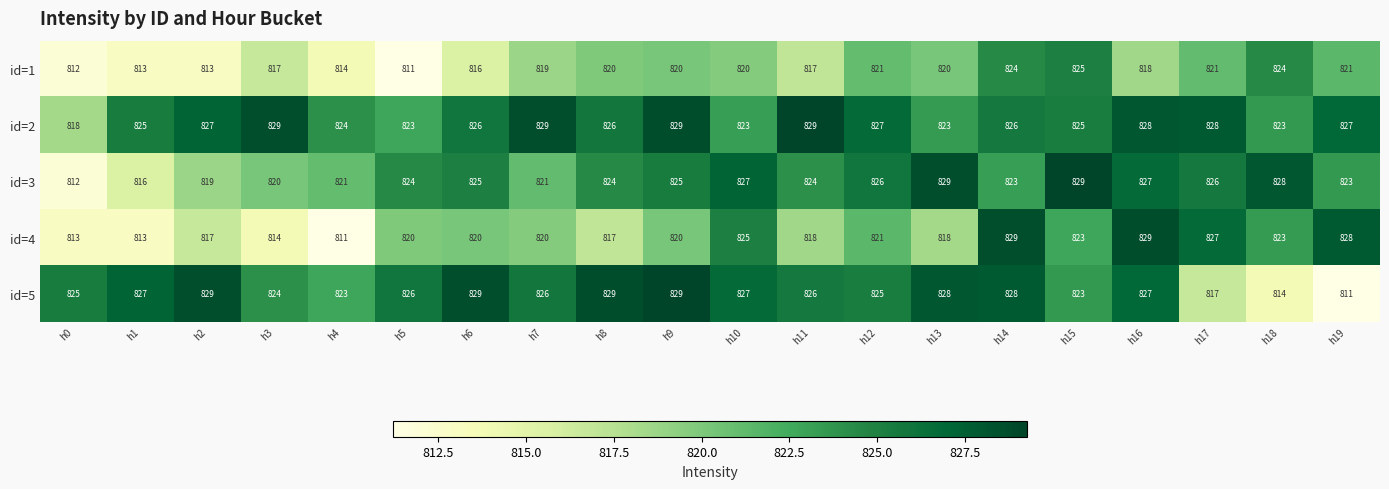

Between h8 and h18, which series saw the biggest shift?

id=5